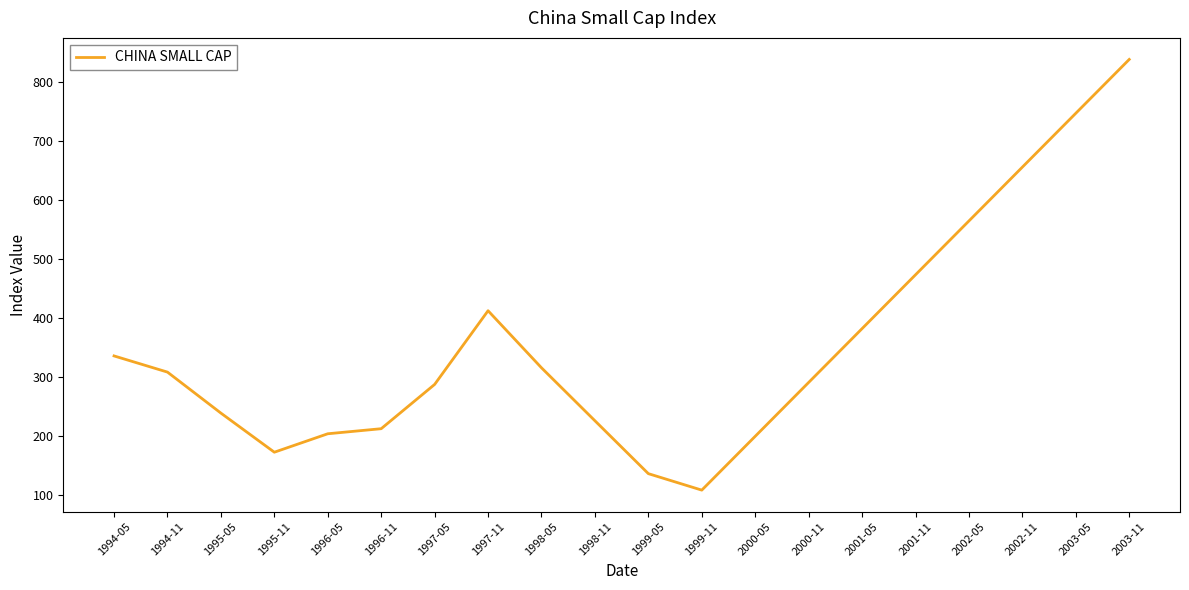

What is the approximate value at 2002-05?

564.4